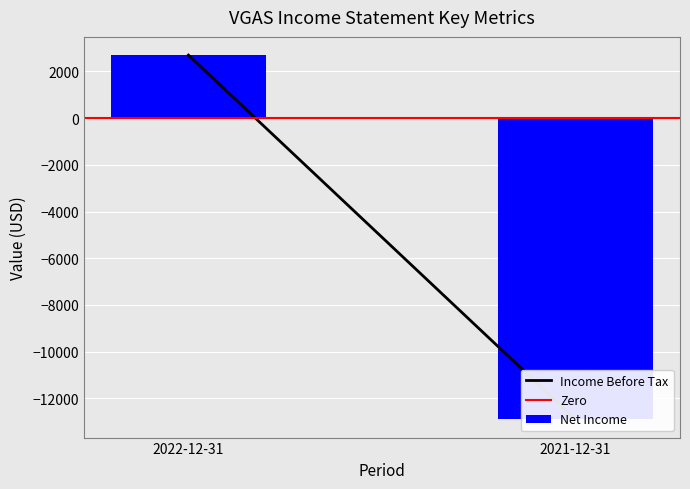

What is the sum of all Income Before Tax values?

-10200